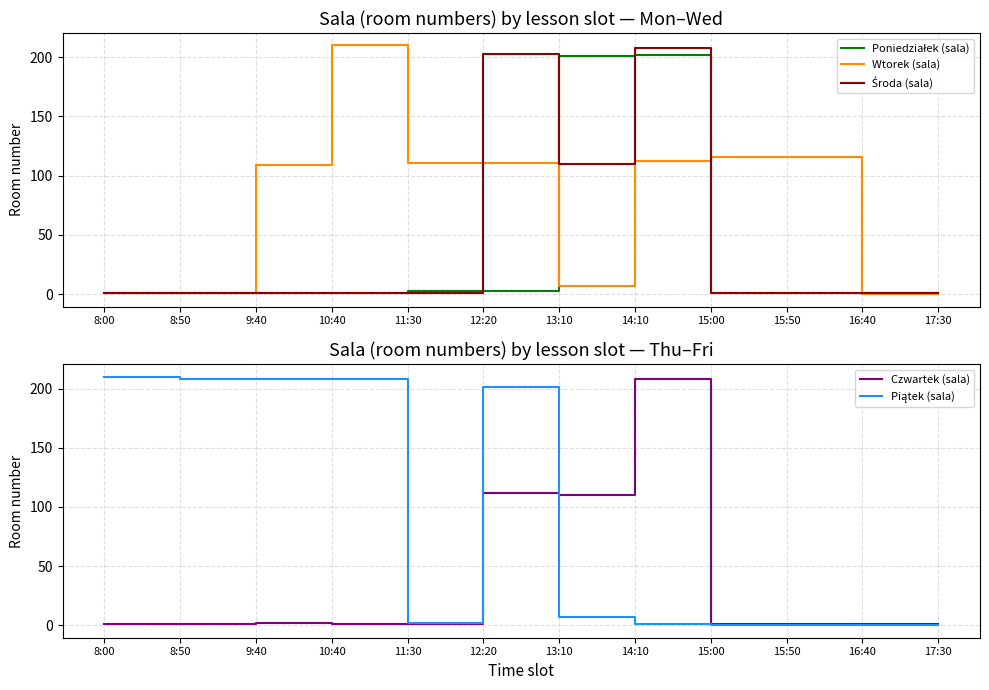

Rank the series by their maximum value, from highest to lowest.

Wtorek (sala), Piątek (sala), Środa (sala), Czwartek (sala), Poniedziałek (sala)